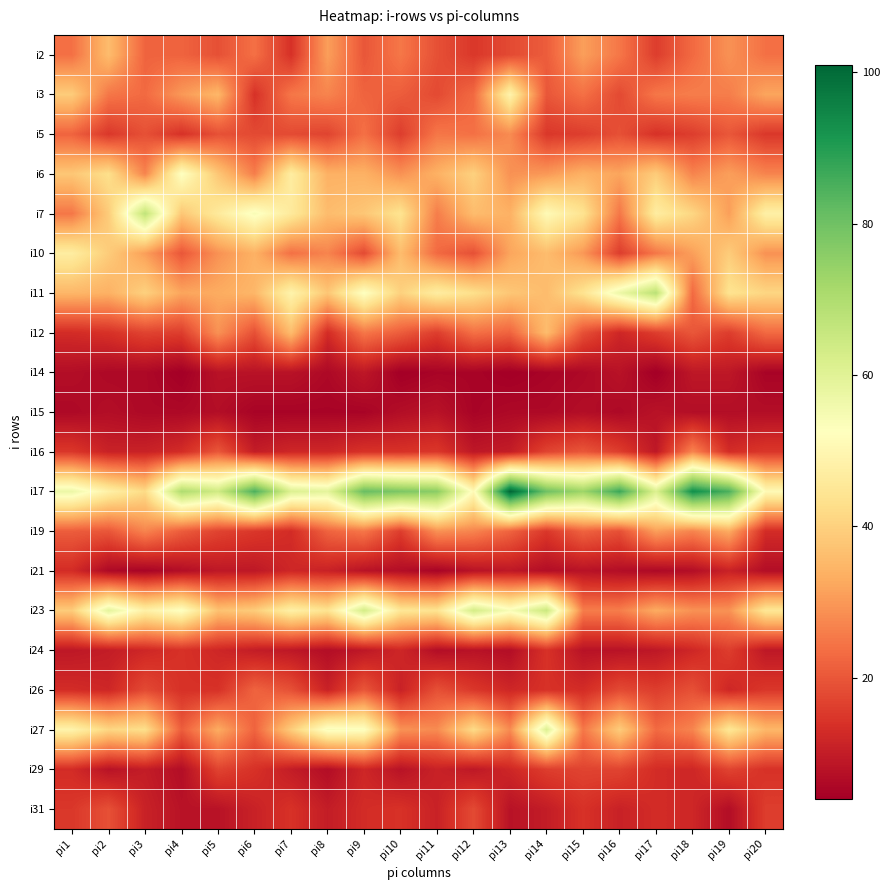

What is the maximum value shown in the chart?

101